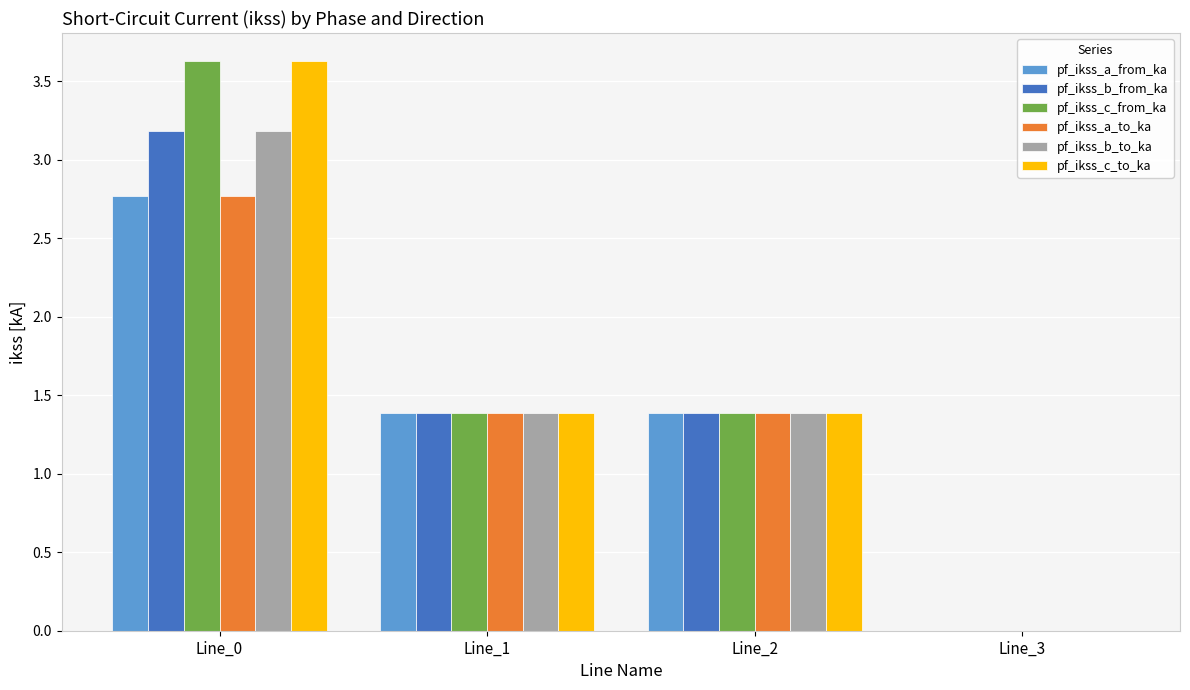

Is it true that pf_ikss_b_from_ka equals 0.5 at Line_1?

False